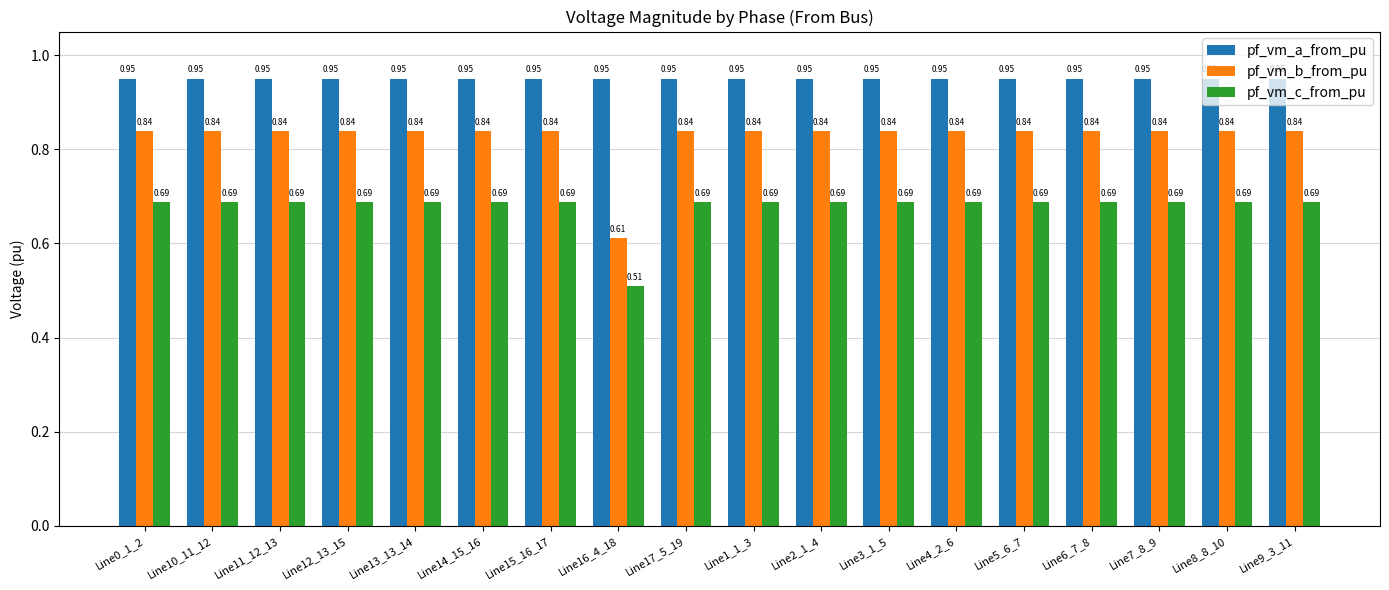

Rank the series at Line9_3_11 from highest to lowest value.

pf_vm_a_from_pu, pf_vm_b_from_pu, pf_vm_c_from_pu